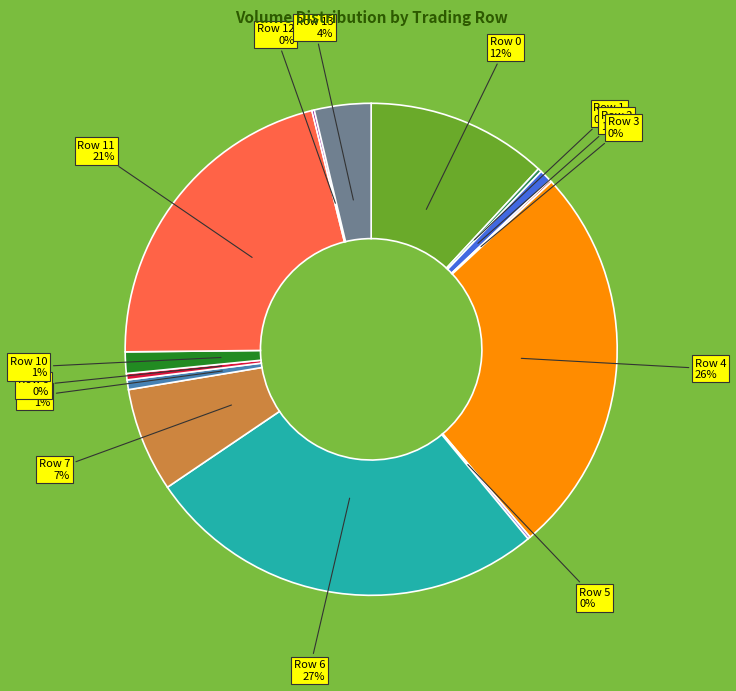

What is the largest slice in the pie chart?

Row 6